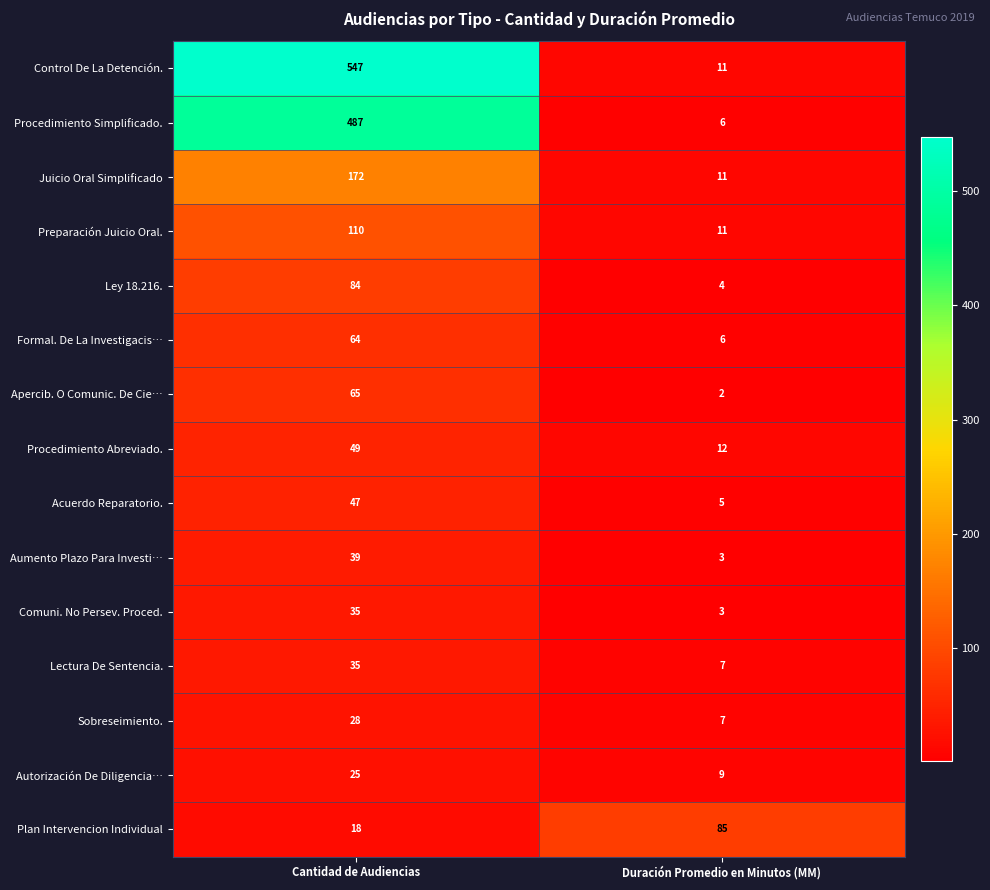

List the labels in order of Ley 18.216. value, largest first.

Cantidad de Audiencias, Duración Promedio en Minutos (MM)